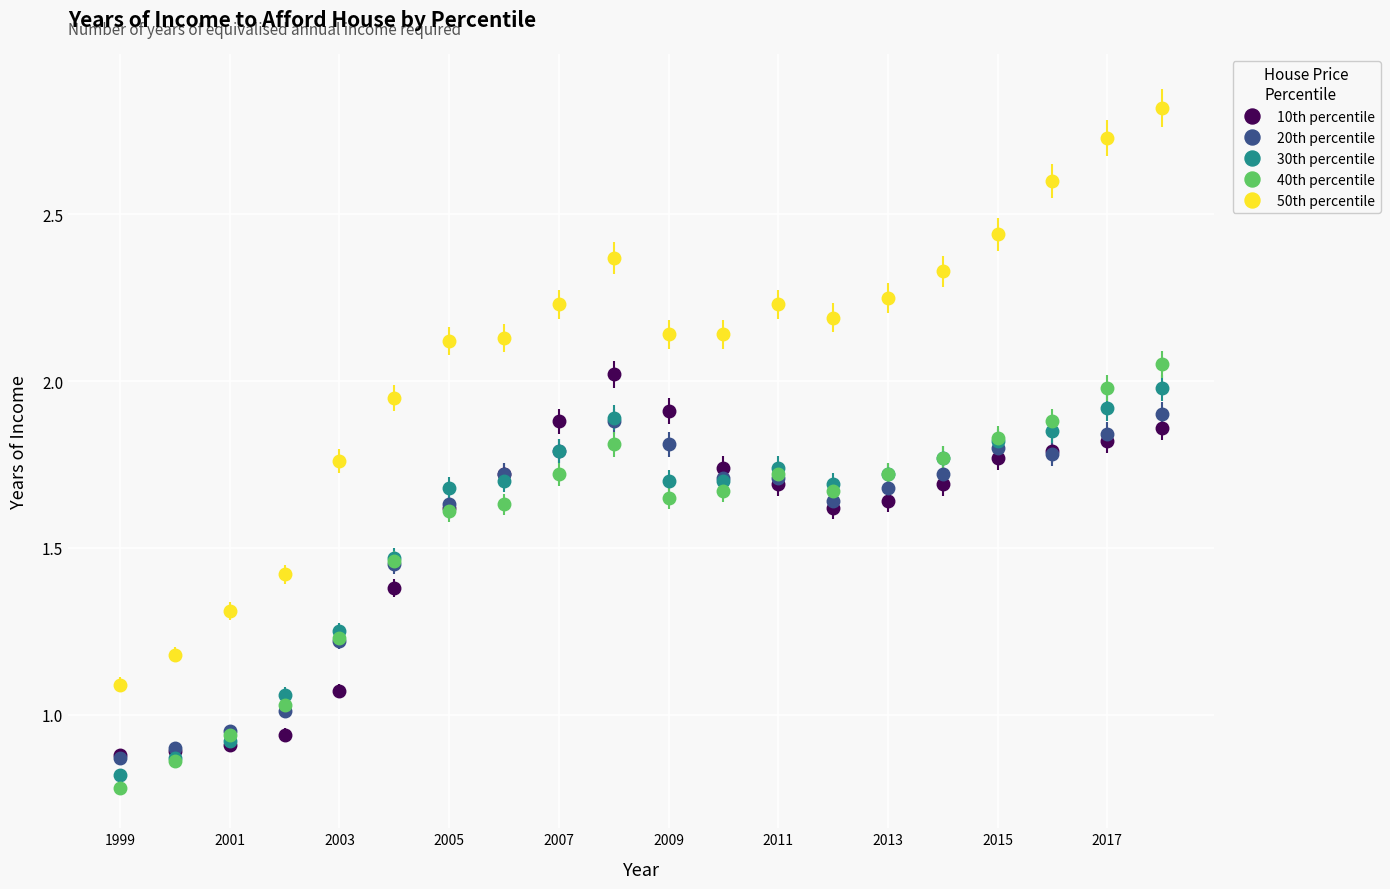

Which series has the largest total across all categories?

50th percentile